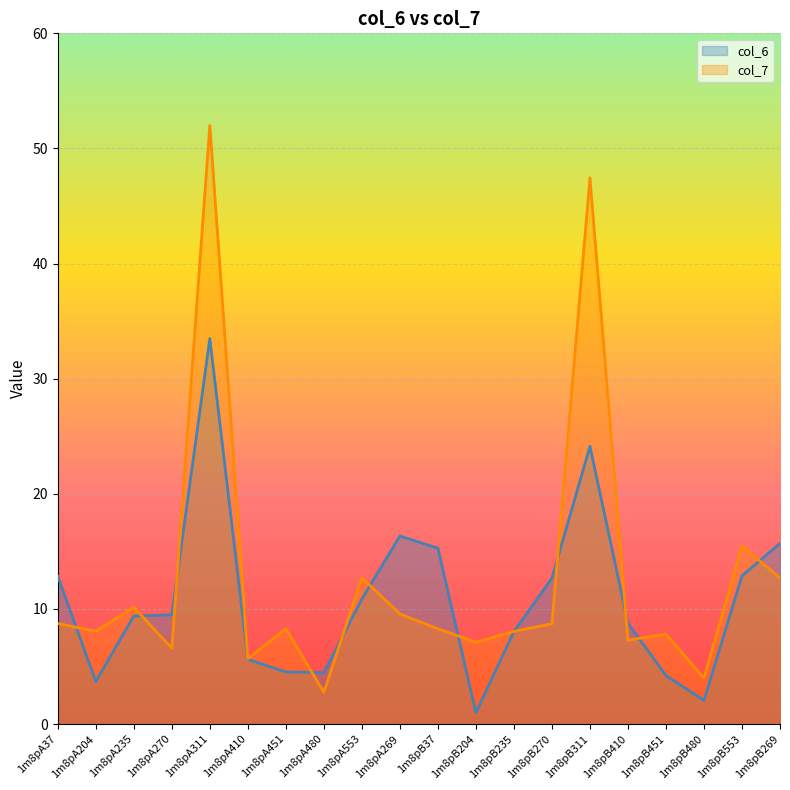

Reading left to right, list all the values displayed in this chart.

col_6: 12.8	3.7	9.4	9.5	33.5	5.6	4.5	4.5	10.9	16.3	15.3	1.0	8.0	12.7	24.1	8.8	4.2	2.1	12.9	15.7
col_7: 8.7	8.1	10.1	6.6	52.0	5.7	8.3	2.8	12.7	9.6	8.3	7.1	8.1	8.7	47.5	7.3	7.8	4.0	15.5	12.7